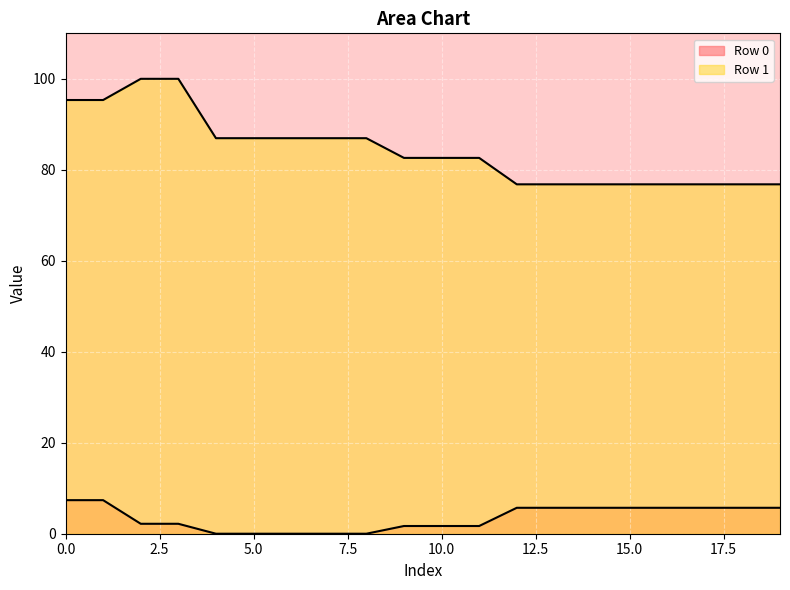

Rank the categories by Row 0 value from lowest to highest.

4, 5, 6, 7, 8, 9, 10, 11, 2, 3, 12, 13, 14, 15, 16, 17, 18, 19, 0, 1